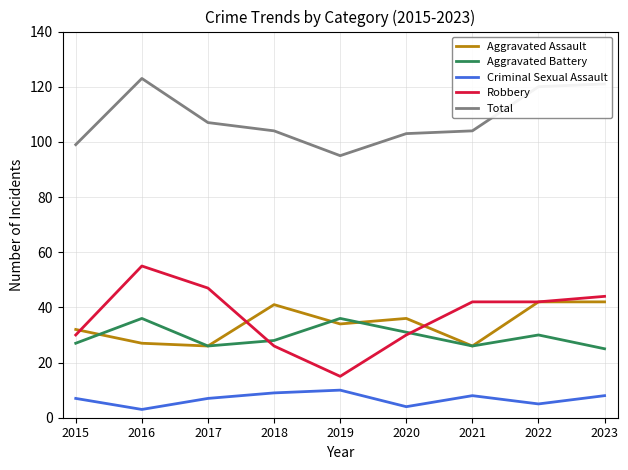

Is the value of Total at 2020 greater than the value of Criminal Sexual Assault at 2019?

Yes